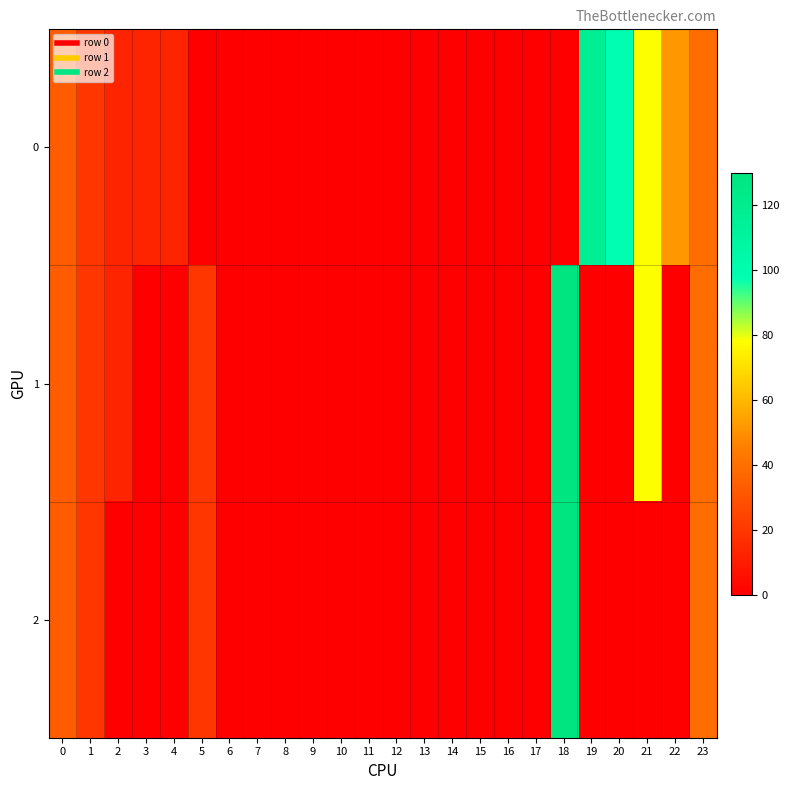

Reading left to right, what are all the values shown in this chart?

0: 0=32.5	1=19.5	2=13.0	3=13.0	4=13.0	5=0.0	6=0.0	7=0.0	8=0.0	9=0.0	10=0.0	11=0.0	12=0.0	13=0.0	14=0.0	15=0.0	16=0.0	17=0.0	18=0.0	19=117.0	20=97.5	21=78.0	22=52.0	23=39.0
1: 0=32.5	1=19.5	2=13.0	3=0.0	4=0.0	5=19.5	6=0.0	7=0.0	8=0.0	9=0.0	10=0.0	11=0.0	12=0.0	13=0.0	14=0.0	15=0.0	16=0.0	17=0.0	18=130.0	19=0.0	20=0.0	21=78.0	22=0.0	23=39.0
2: 0=32.5	1=19.5	2=0.0	3=0.0	4=0.0	5=19.5	6=0.0	7=0.0	8=0.0	9=0.0	10=0.0	11=0.0	12=0.0	13=0.0	14=0.0	15=0.0	16=0.0	17=0.0	18=130.0	19=0.0	20=0.0	21=0.0	22=0.0	23=39.0